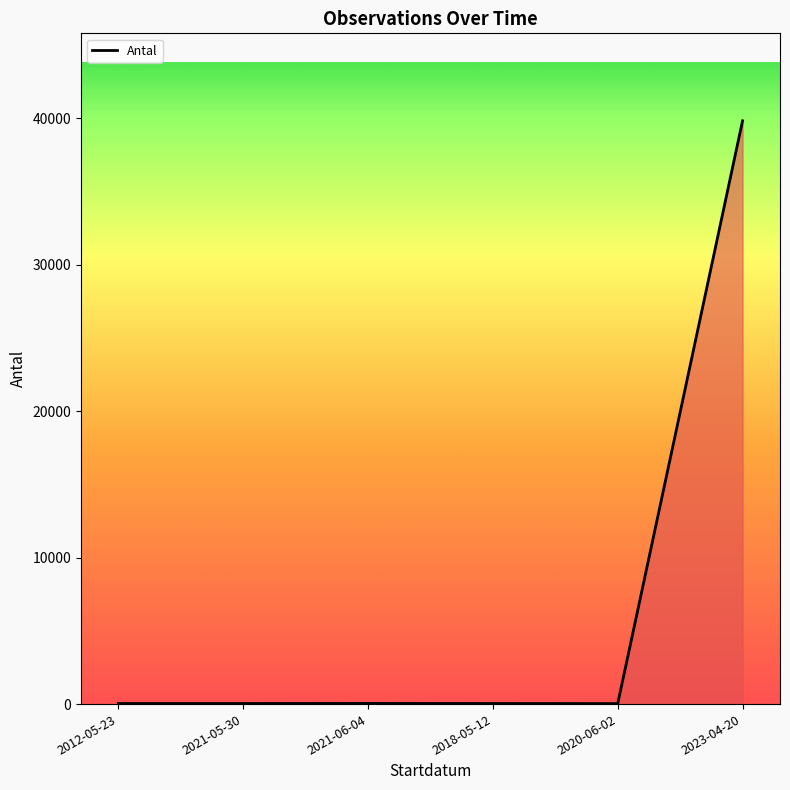

True or false: there are more than 2 points higher than both neighbors.

False